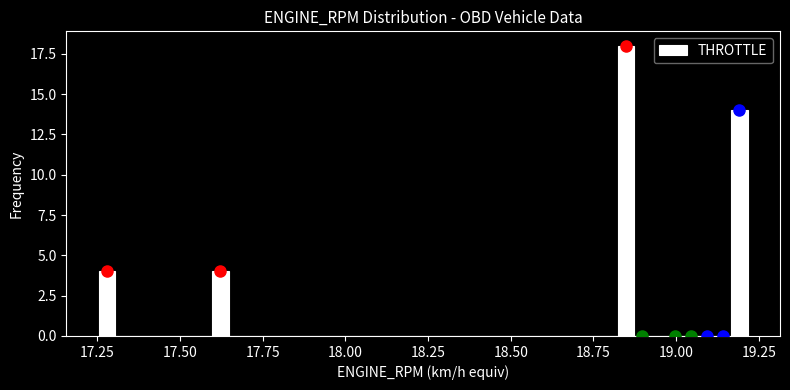

Read against the x-axis, roughly where is the centre of the tallest bar?

18.85